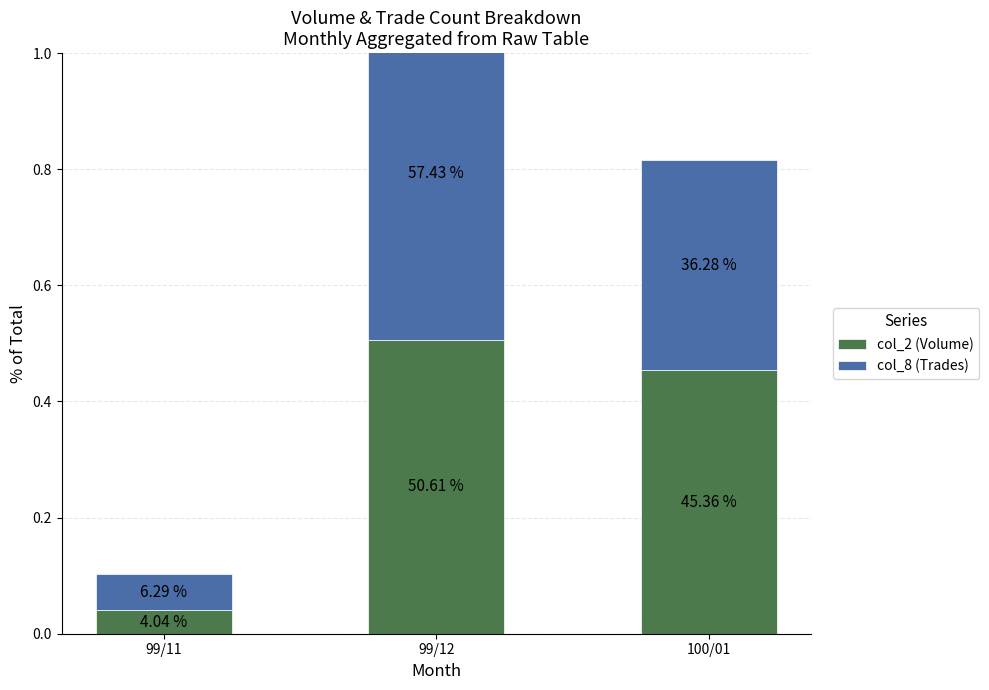

At how many categories does at least one series exceed 0?

3